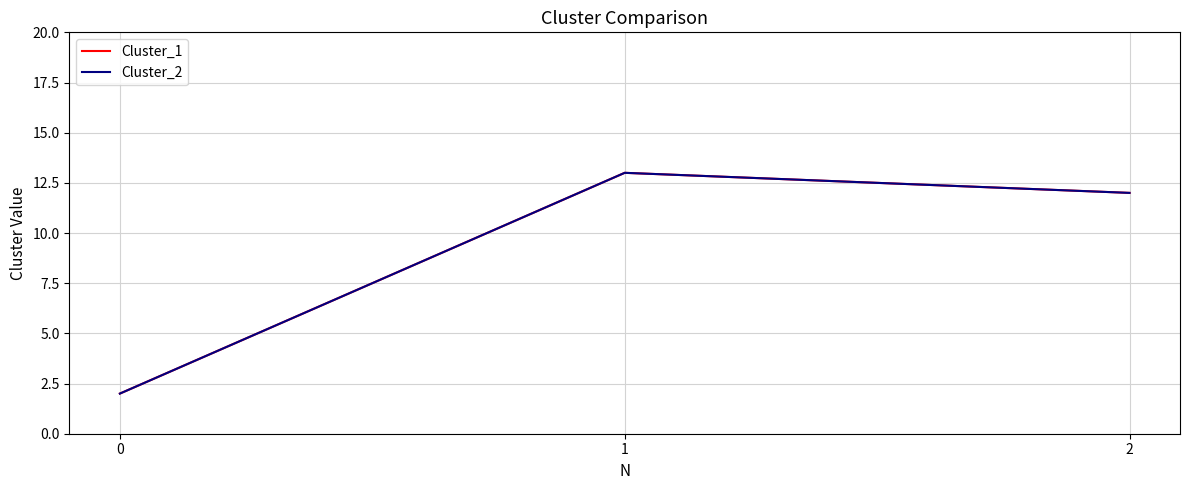

Does the chart have visible grid lines?

Yes